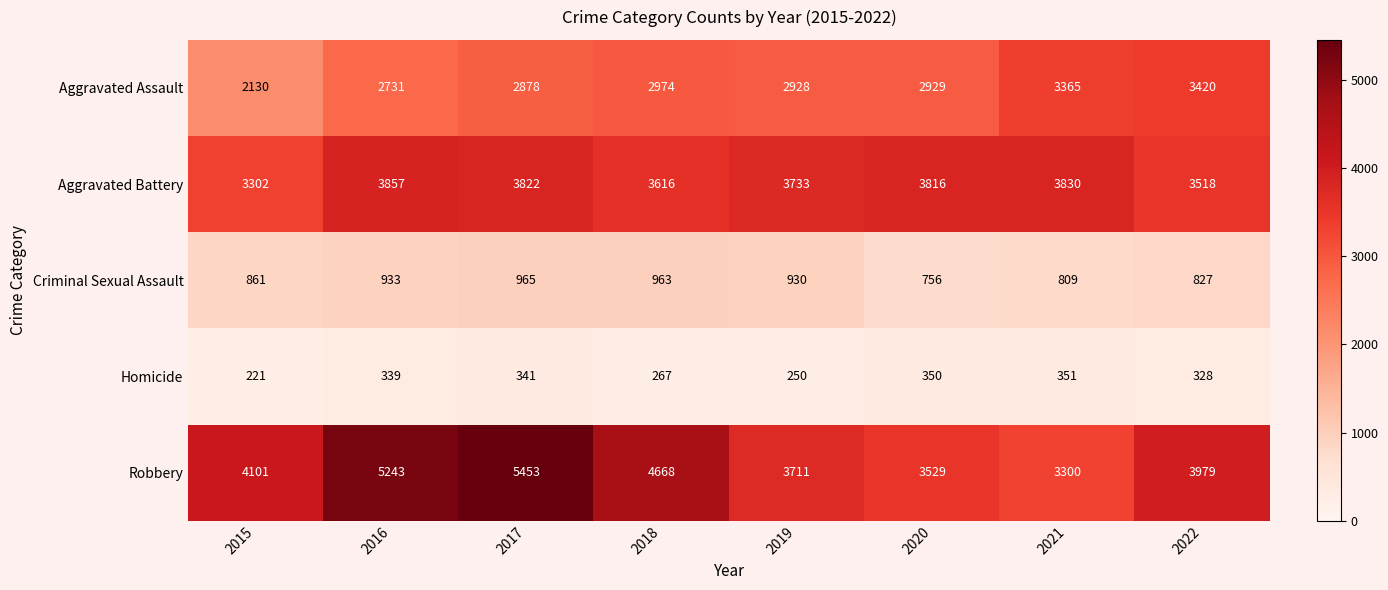

What is the difference between the Criminal Sexual Assault values at 2021 and 2015?

52